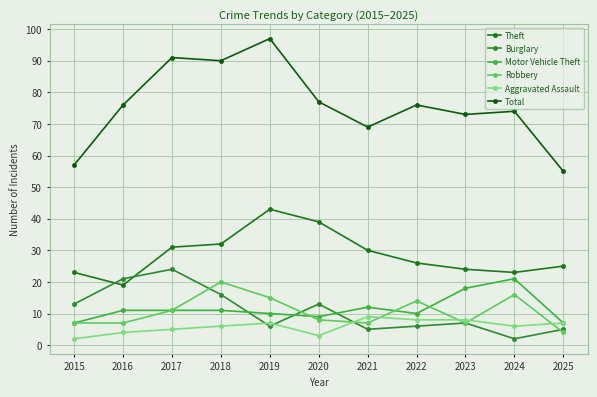

What is the approximate value of Theft at 2018, to the nearest 5?

30